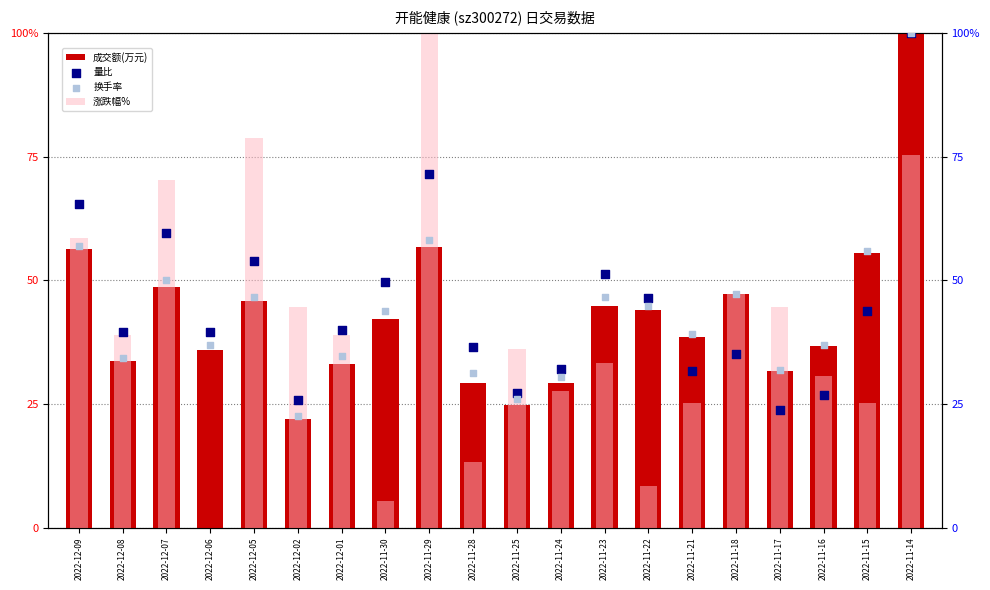

At which category is the sum across all series the highest?

2022-11-14